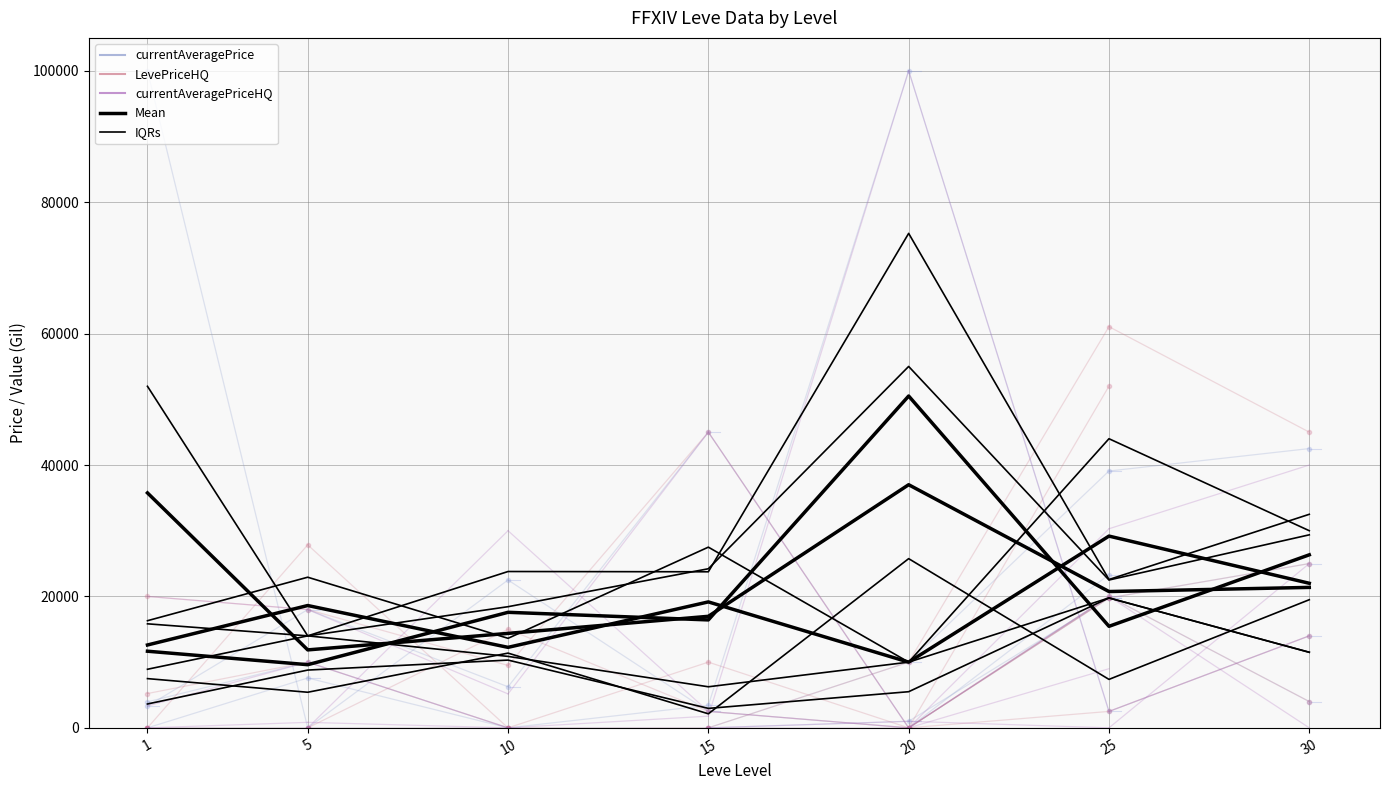

What is the maximum value for currentAveragePrice Mean?

36999.7